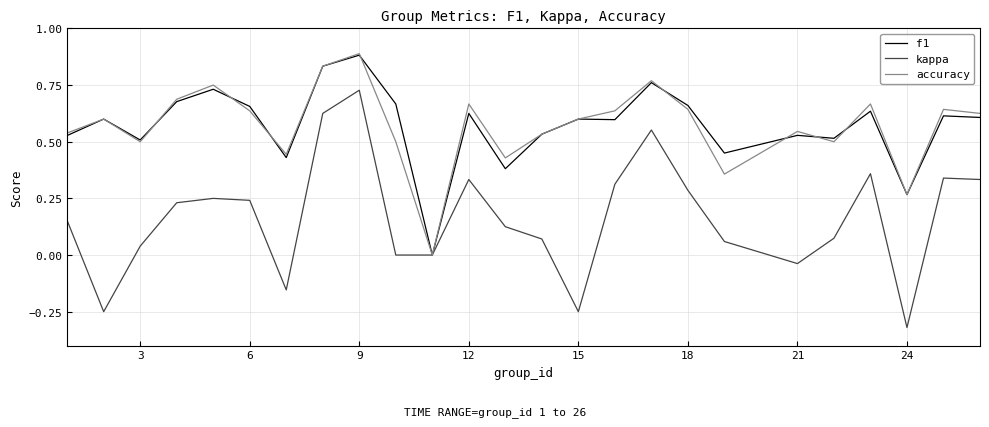

What is the difference between the second highest and minimum values in the kappa series?

0.9